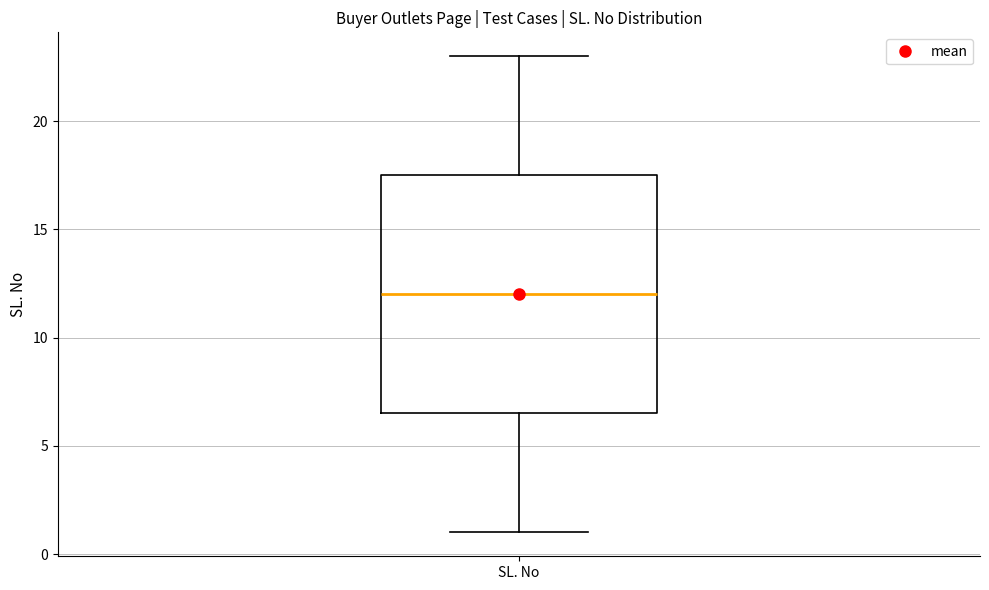

Transcribe this box plot: give where the median line is, the range the box spans, and where the two whiskers end, as read against the y-axis. The values are not printed on the chart, so give them approximately, as read against the axis.

median 12.0, box 6.5 to 17.5, whiskers 1.0 to 23.0